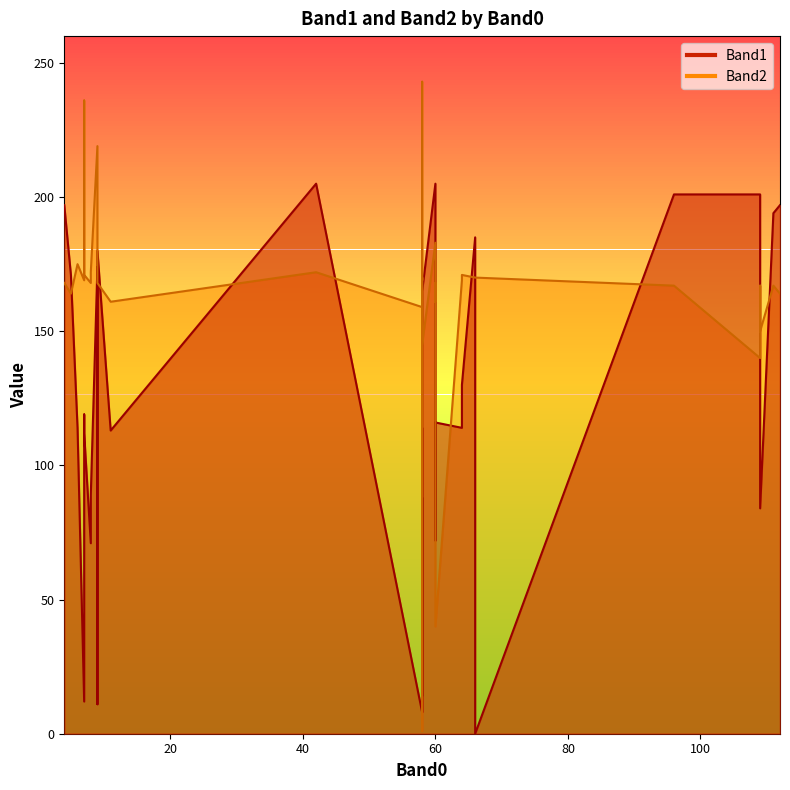

Is the value of Band1 at 66 greater than the value of Band2 at 7?

Yes